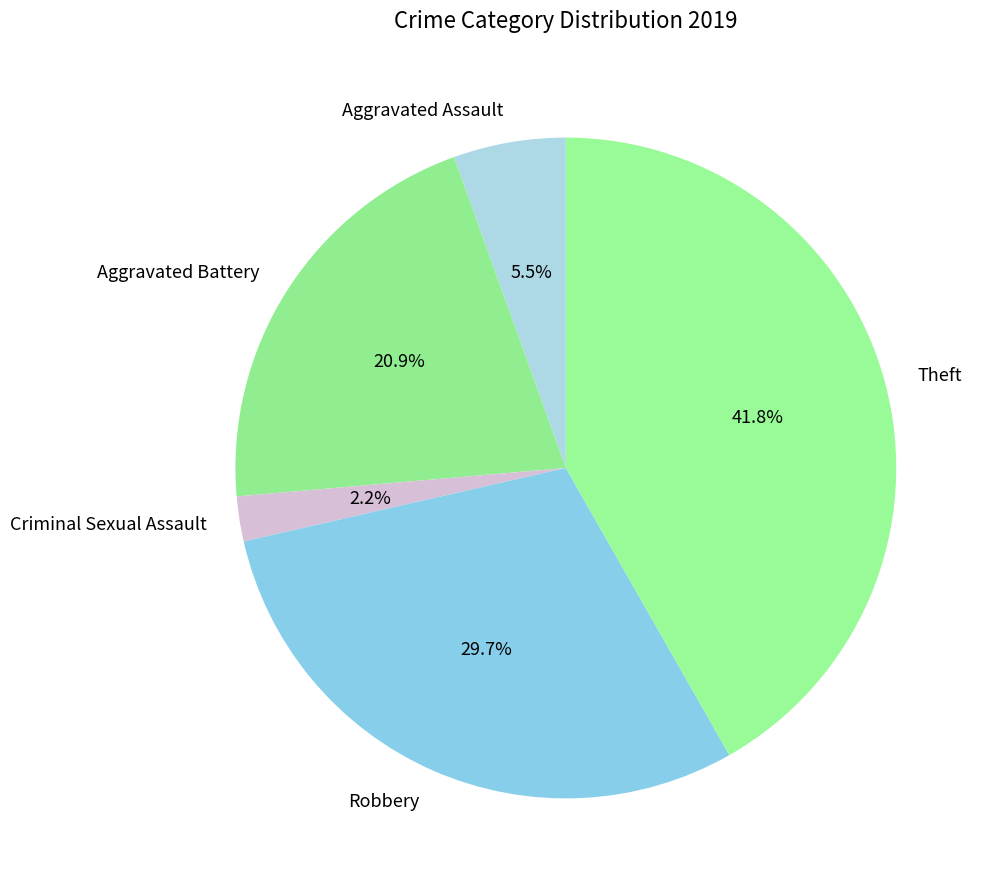

Does any single category account for the majority?

No